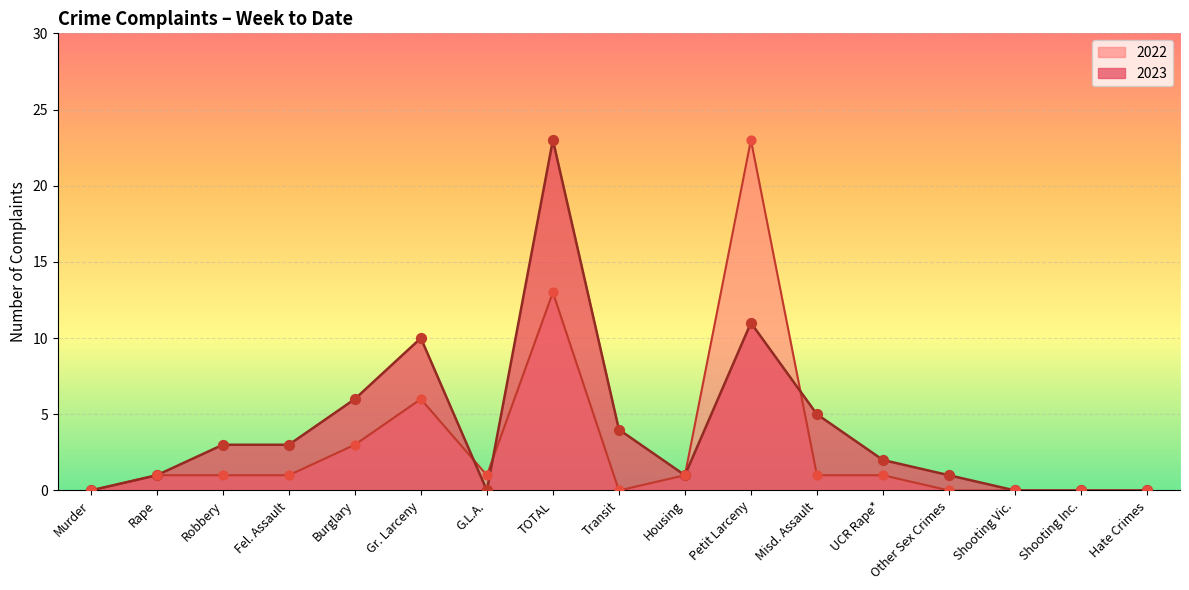

Which series reaches the maximum Y coordinate?

2023